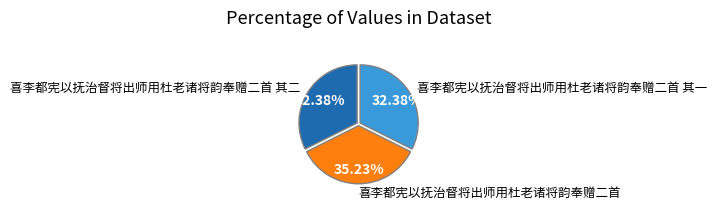

Does any single category account for the majority?

No